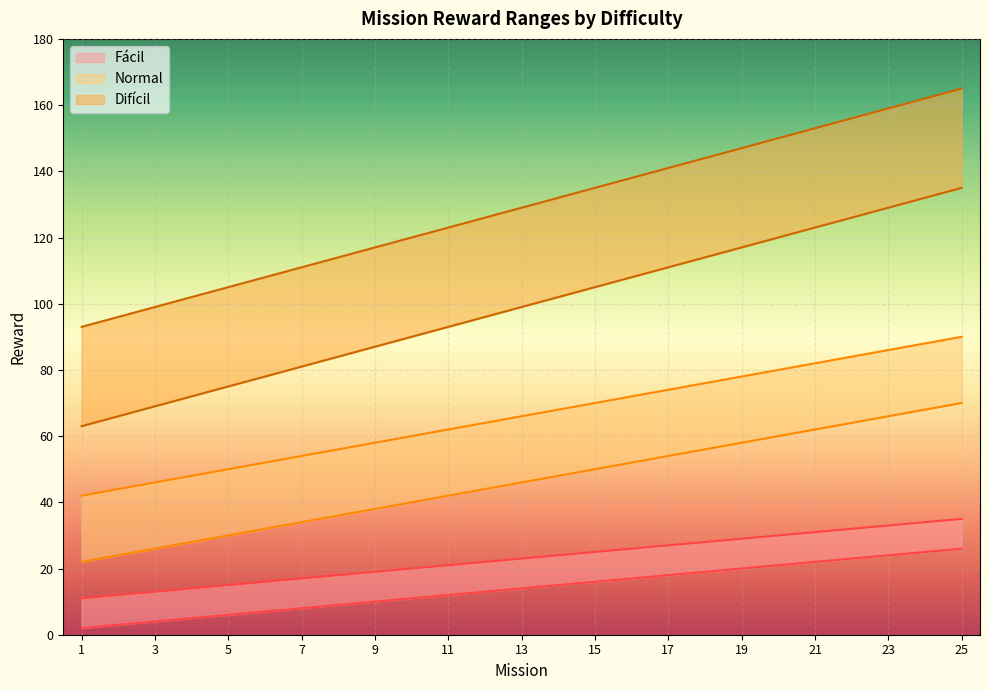

Which category has the lowest value in the Dificil min series?

1